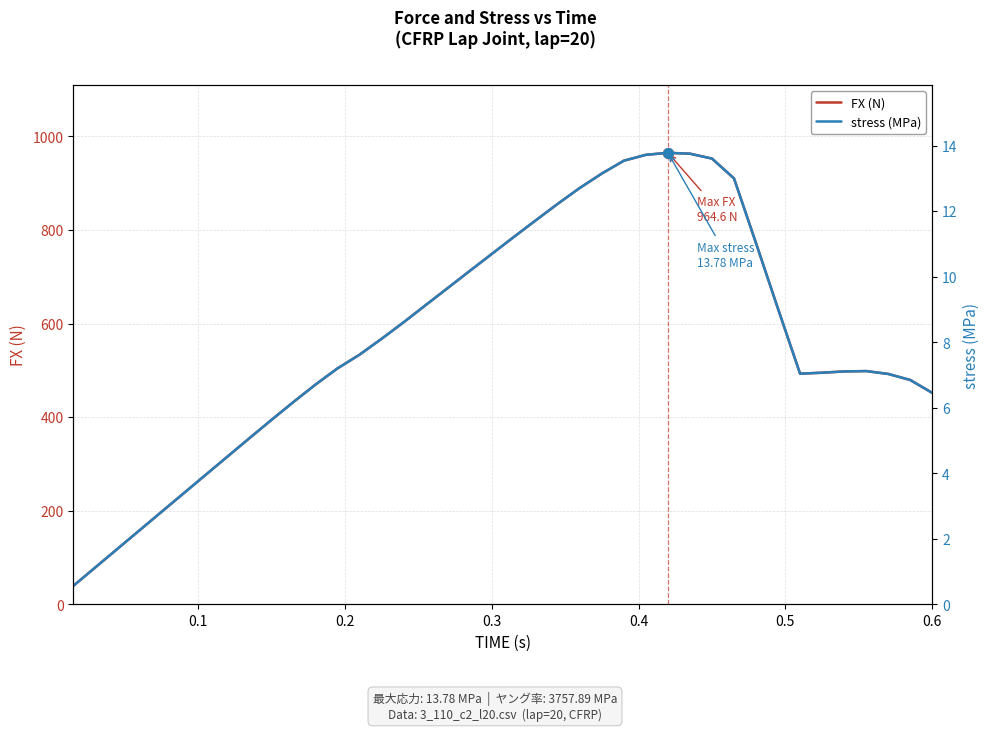

True or false: stress (MPa) and FX (N) intersect in this chart.

False